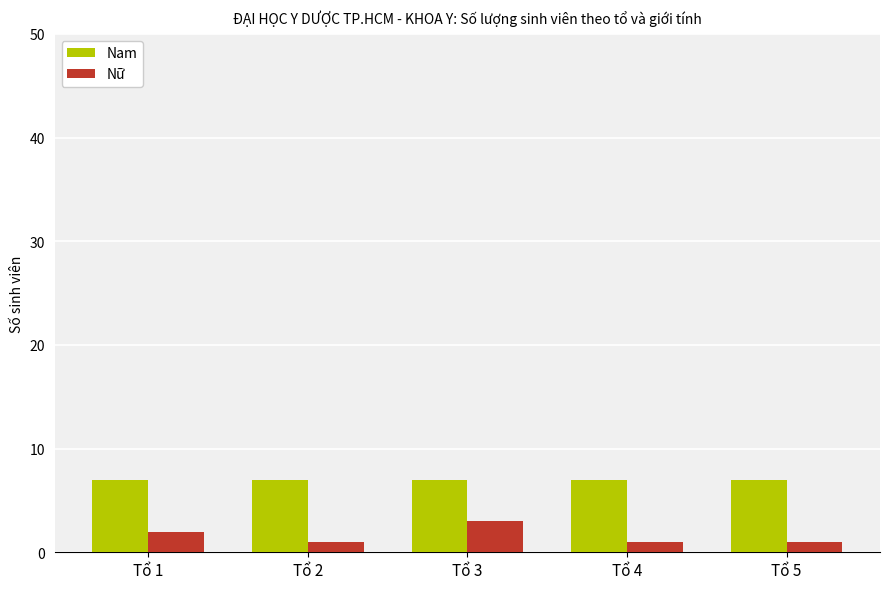

What is the difference between the highest and lowest values at Tổ 1?

5